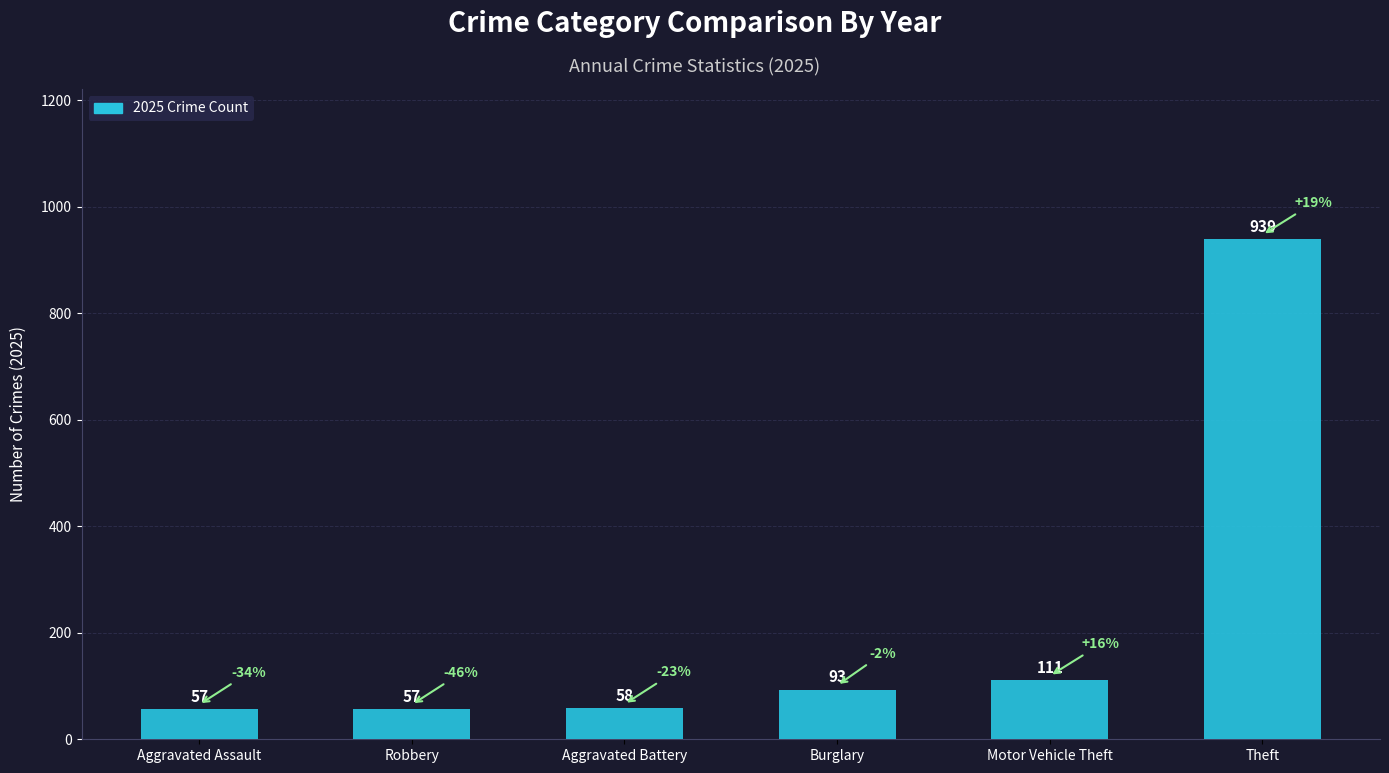

Reading left to right, transcribe all the data shown in this chart.

57	57	58	93	111	939